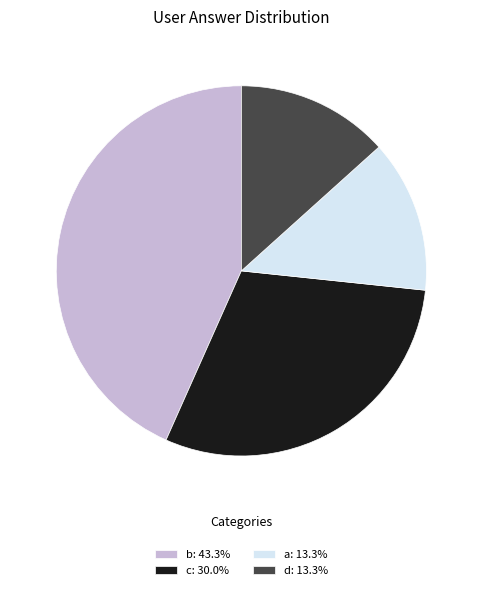

Is it true that a is 5% of the pie?

False